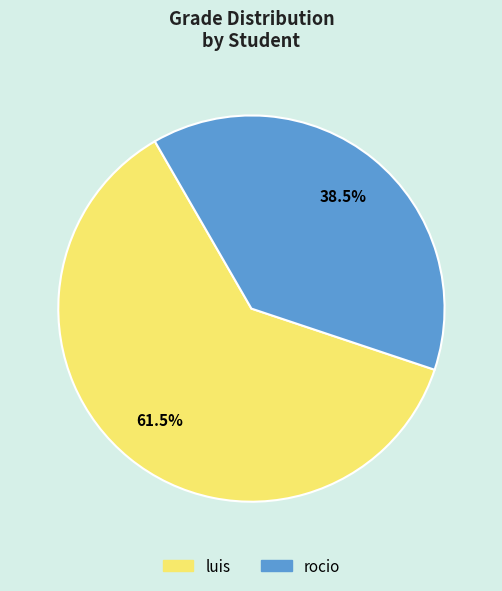

To the nearest percent, what is the combined percentage of luis and rocio?

100%